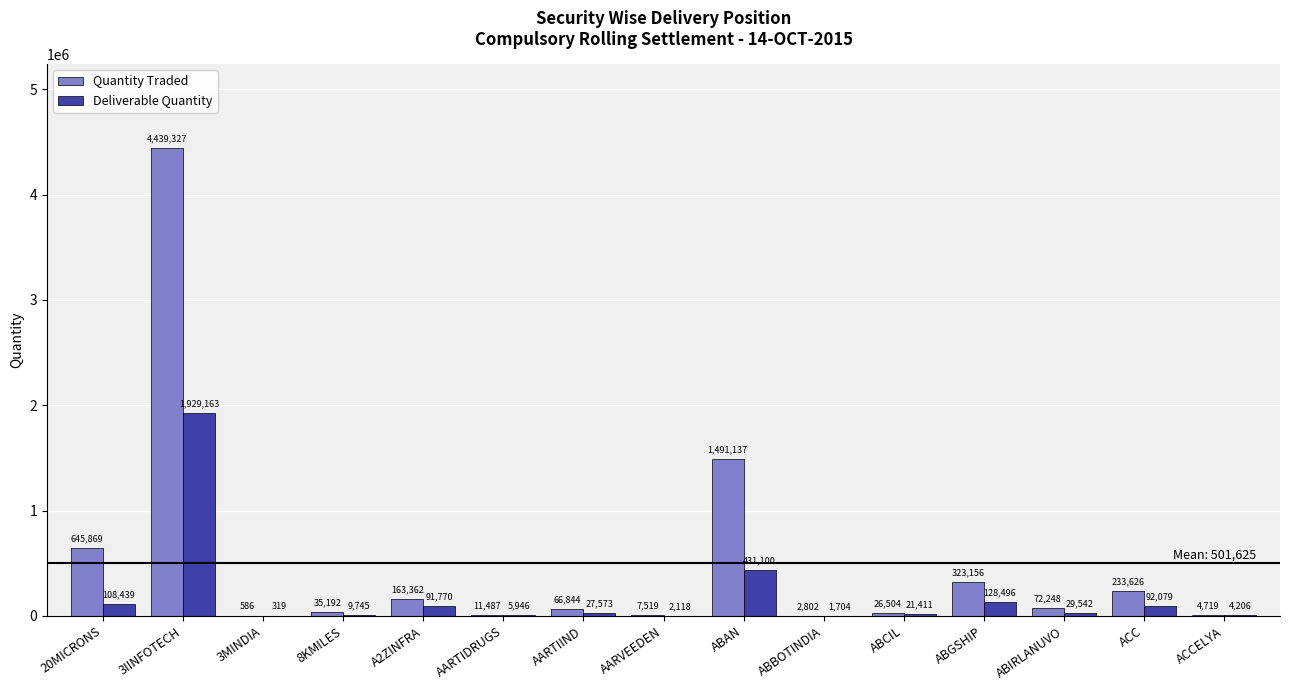

Which series has the largest total across all categories?

Quantity Traded